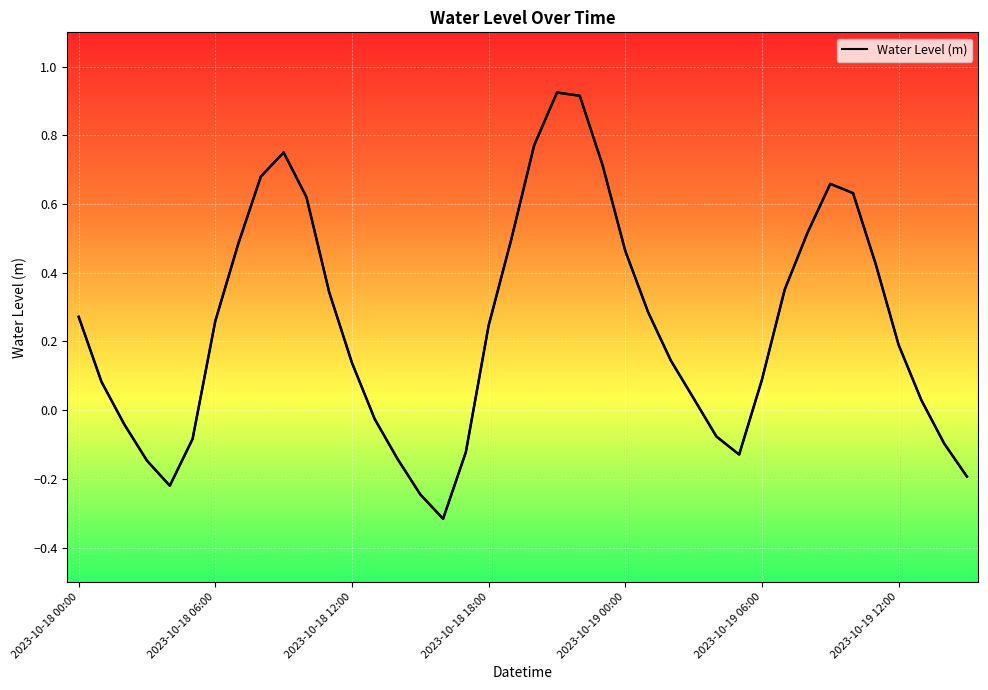

Reading left to right, what are all the values shown in this chart?

0.3	0.1	-0.0	-0.1	-0.2	-0.1	0.3	0.5	0.7	0.8	0.6	0.3	0.1	-0.0	-0.1	-0.2	-0.3	-0.1	0.2	0.5	0.8	0.9	0.9	0.7	0.5	0.3	0.1	0.0	-0.1	-0.1	0.1	0.4	0.5	0.7	0.6	0.4	0.2	0.0	-0.1	-0.2